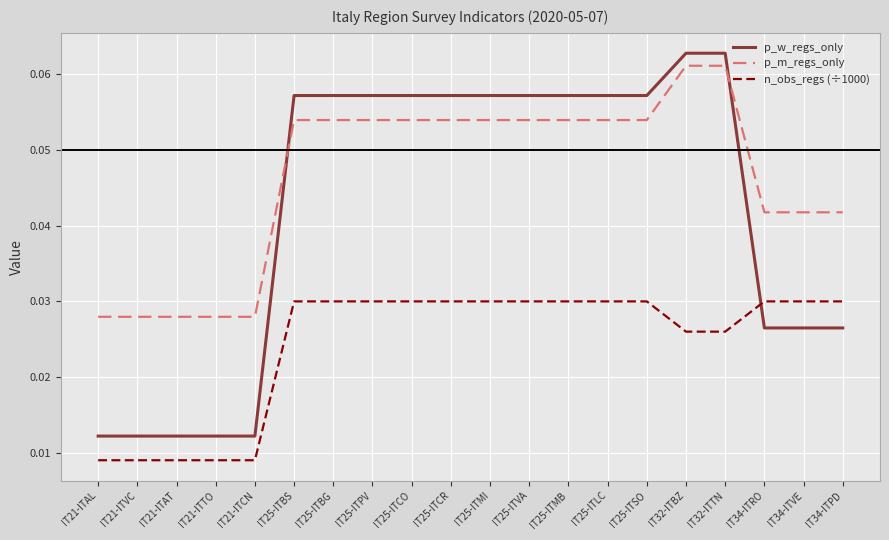

Count the n_obs_regs (÷1000) values in the range 0 to 1.

20